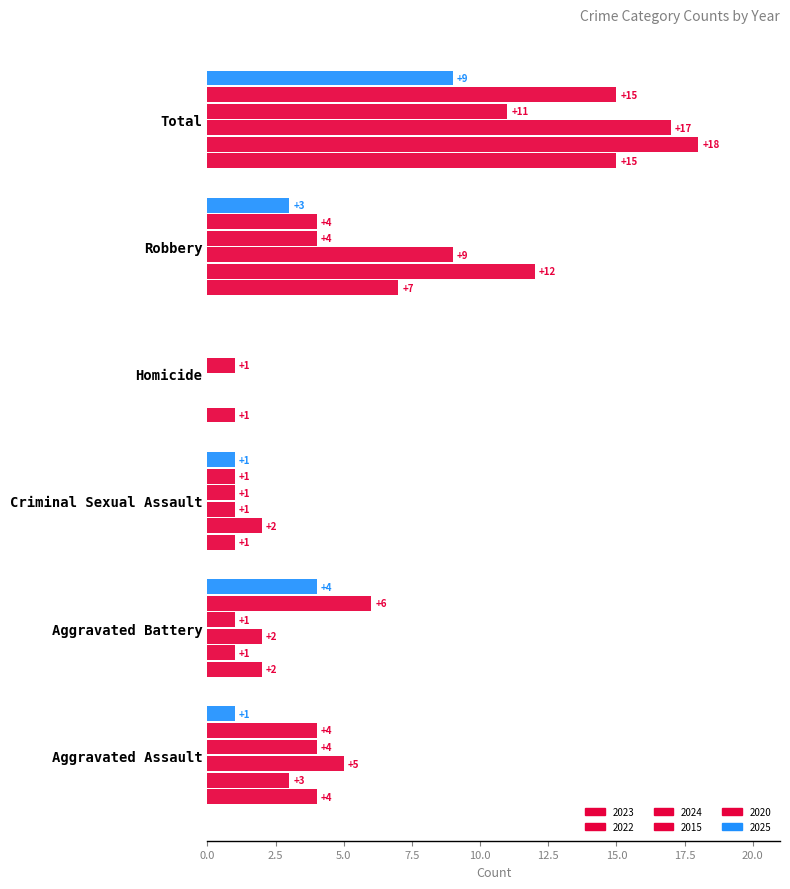

At which category is the sum across all series the highest?

Total